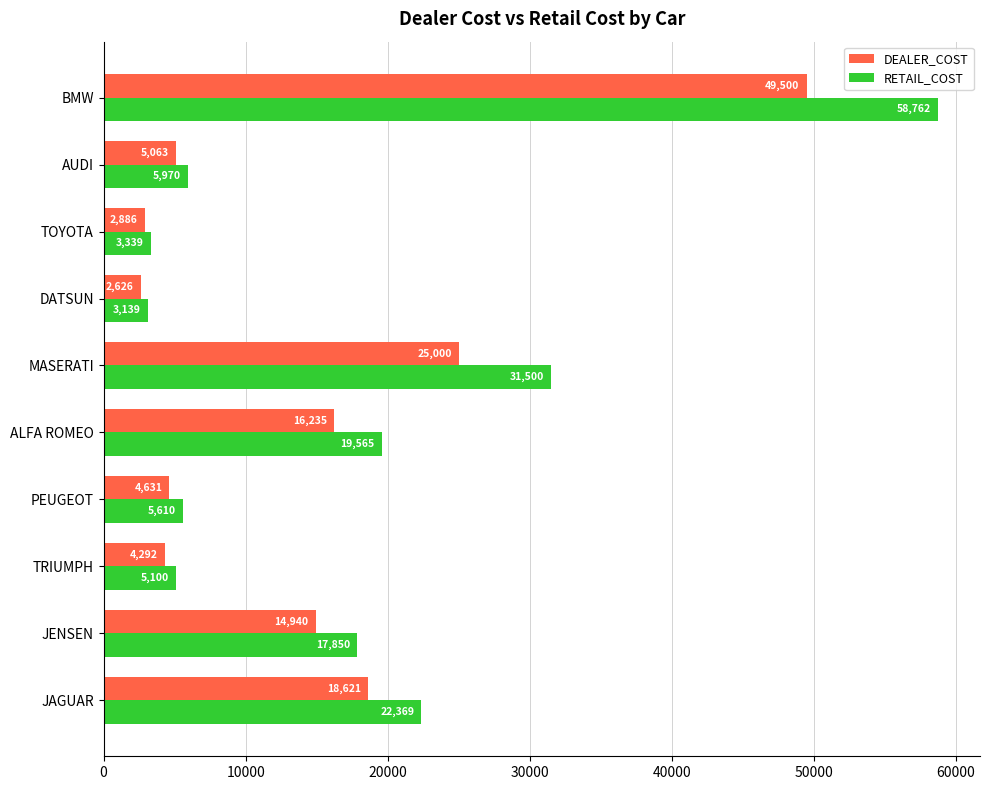

What is the approximate value of RETAIL_COST at JAGUAR, to the nearest 50?

22350